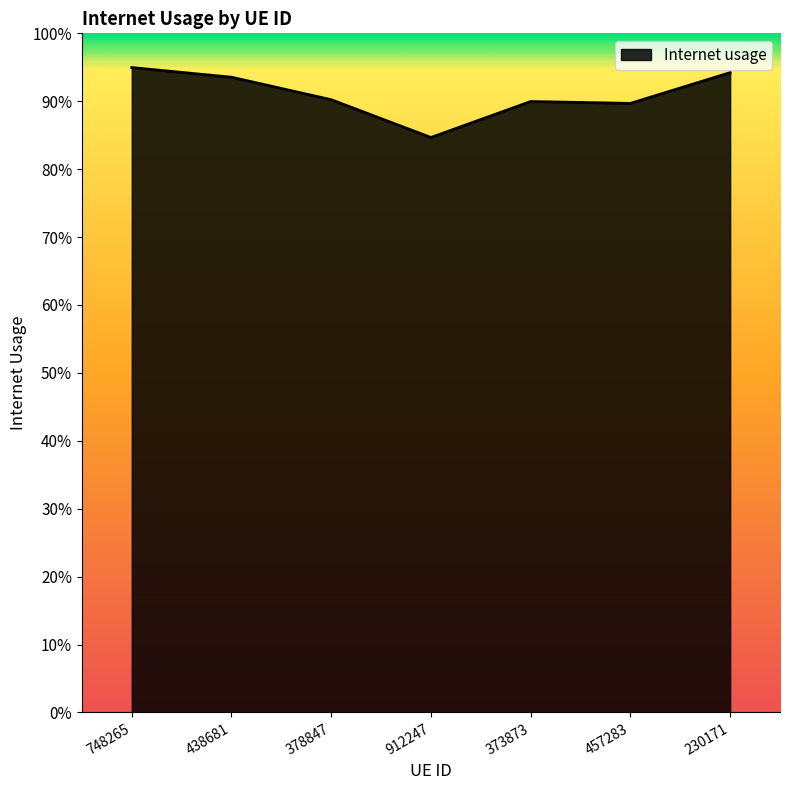

Does the chart have visible grid lines?

No